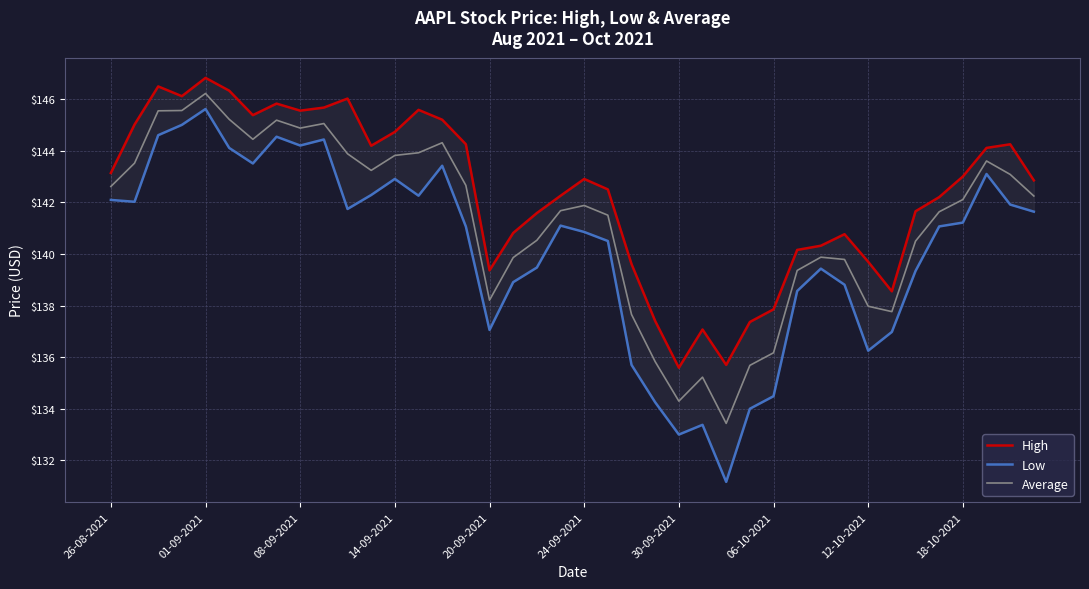

Is the value of Average at 38 greater than the value of Low at 14?

No